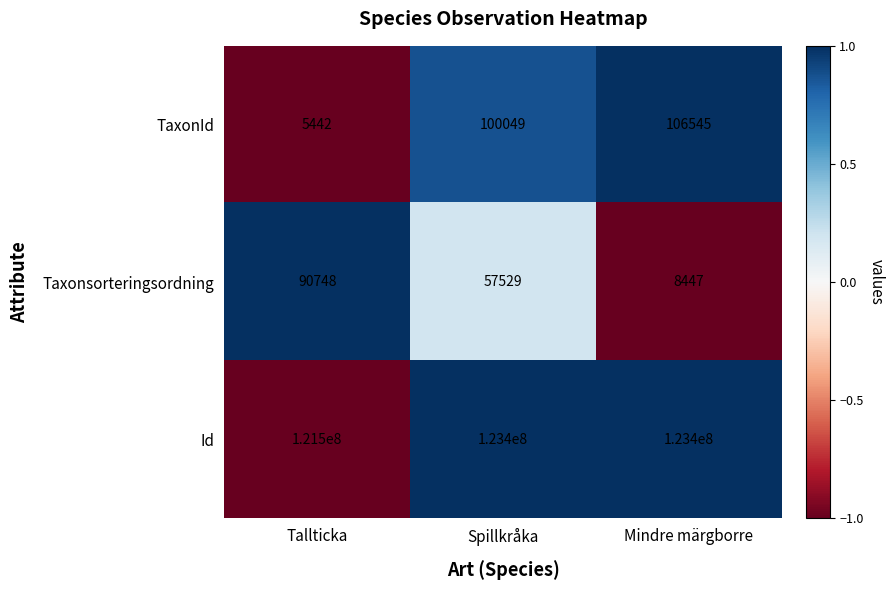

Which category has the lowest value across all series?

Tallticka